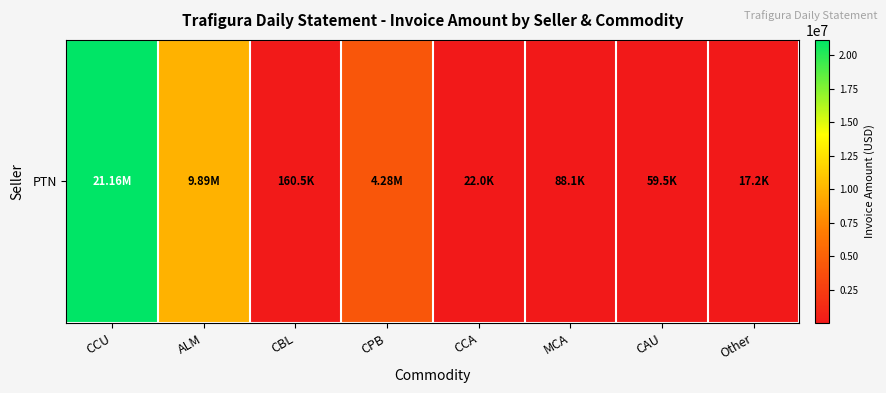

What is the approximate value at CPB?

4284454.1